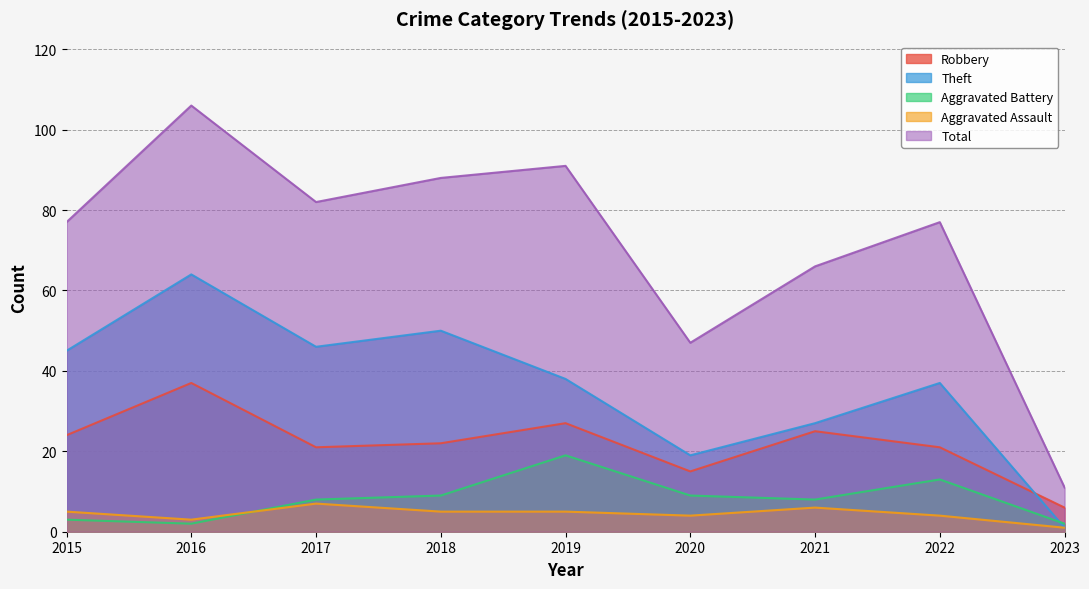

What is the sum of all Aggravated Battery values?

73